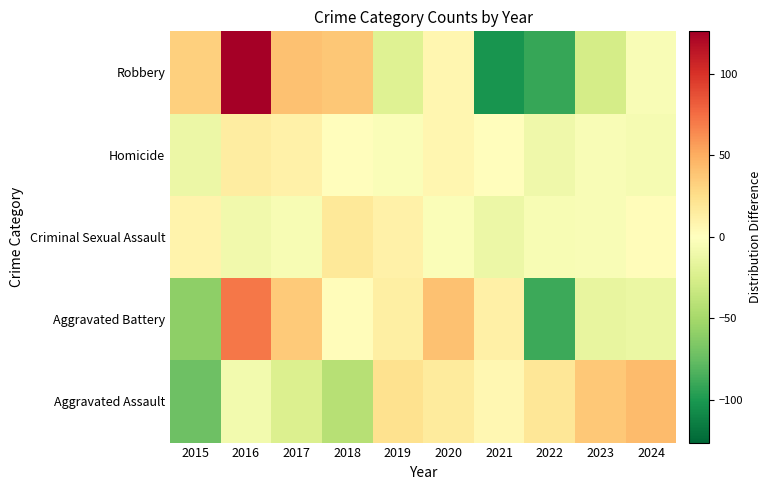

Reading right to left, list all the values displayed in this chart.

Aggravated Assault: 2024=43.7	2023=36.7	2022=19.7	2021=6.7	2020=16.7	2019=22.7	2018=-42.3	2017=-23.3	2016=-8.3	2015=-72.3
Aggravated Battery: 2024=-13.3	2023=-15.3	2022=-89.3	2021=12.7	2020=40.7	2019=13.7	2018=2.7	2017=35.7	2016=71.7	2015=-59.3
Criminal Sexual Assault: 2024=2.4	2023=-4.6	2022=-5.6	2021=-12.6	2020=-3.6	2019=11.4	2018=18.4	2017=-5.6	2016=-9.6	2015=9.4
Homicide: 2024=-6.4	2023=-4.4	2022=-10.4	2021=1.6	2020=7.6	2019=-3.4	2018=1.6	2017=11.6	2016=14.6	2015=-12.4
Robbery: 2024=-4.9	2023=-26.9	2022=-90.9	2021=-101.9	2020=7.1	2019=-20.9	2018=38.1	2017=41.1	2016=126.1	2015=33.1